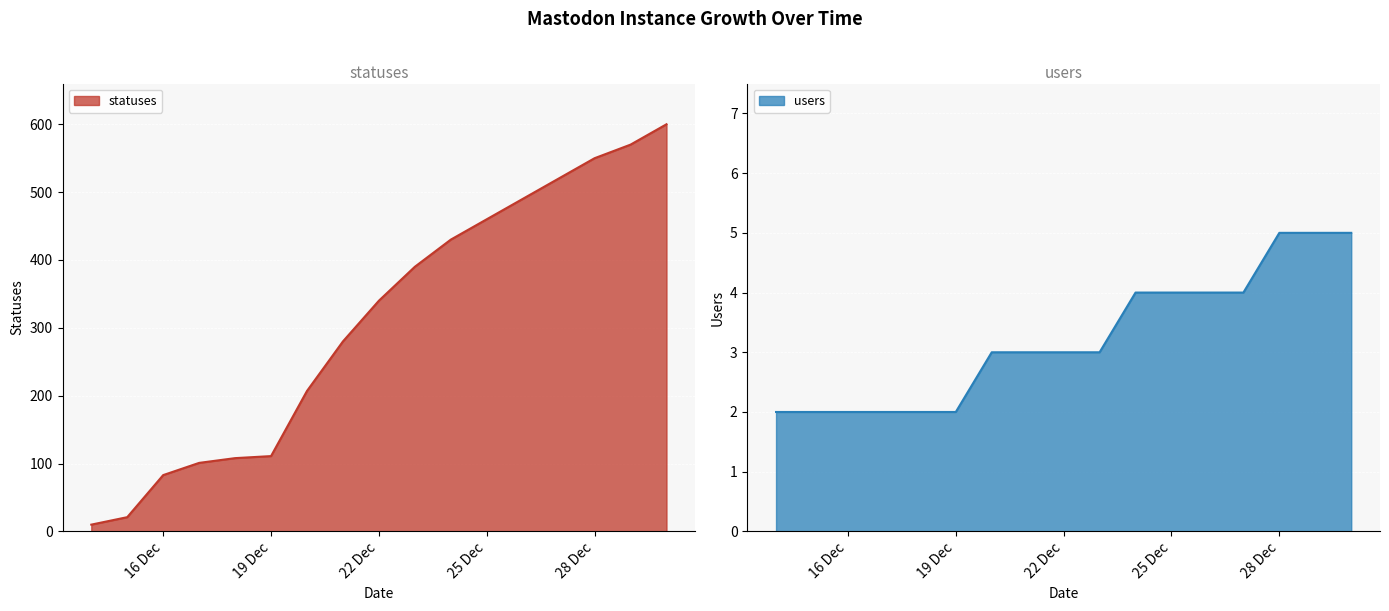

Which category has the lowest value in the statuses series?

2022-12-14